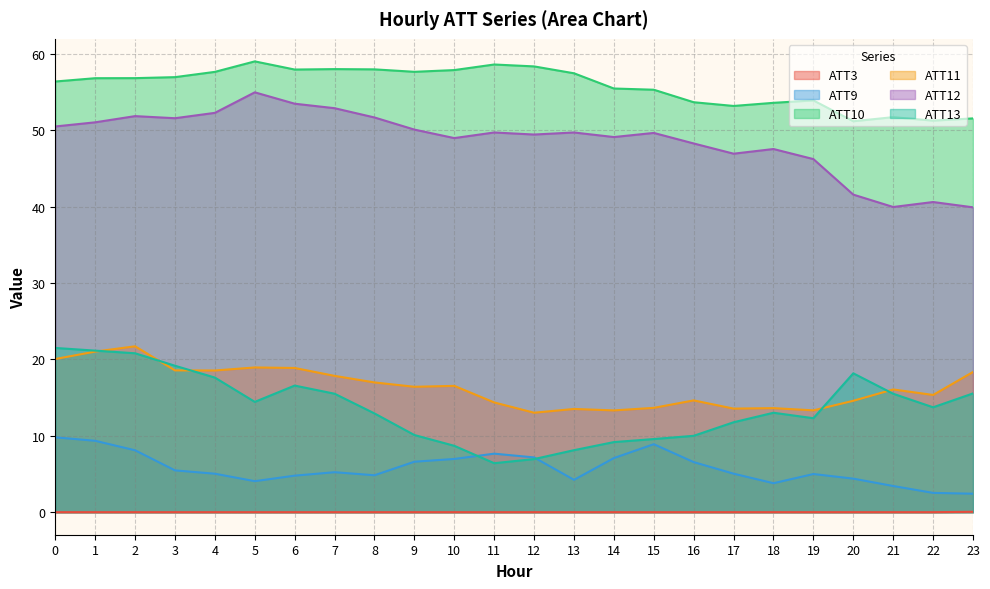

How many data points in ATT9 are above 5?

14